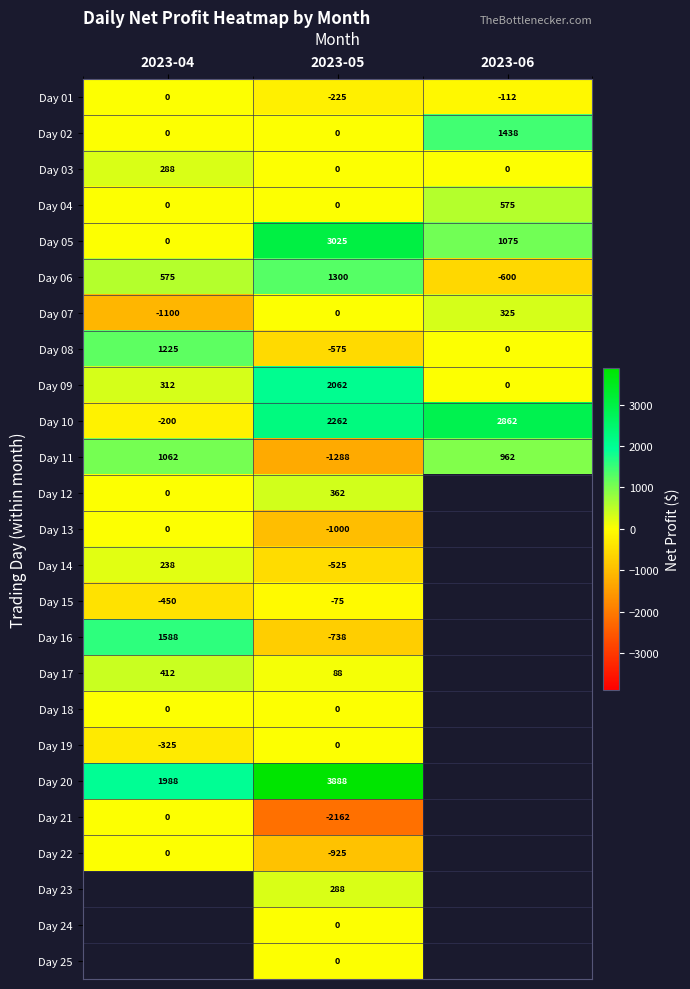

What is the sum of the Day 06 values at 2023-04 and 2023-06?

-25